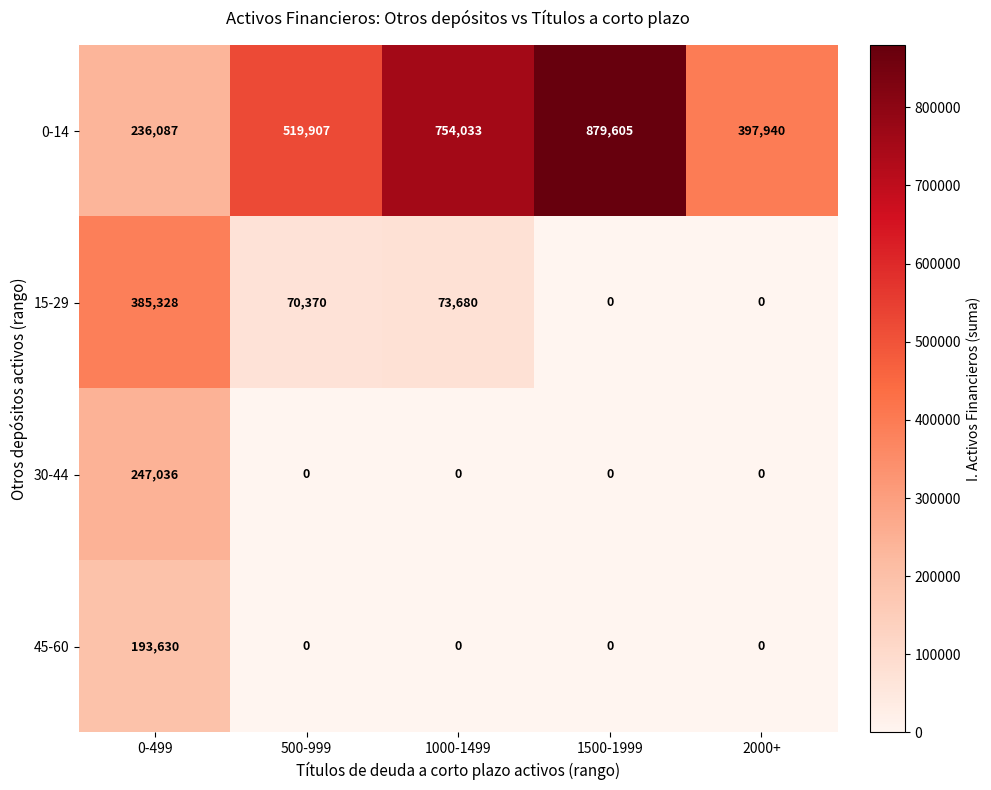

What is the maximum value shown in the chart?

879605